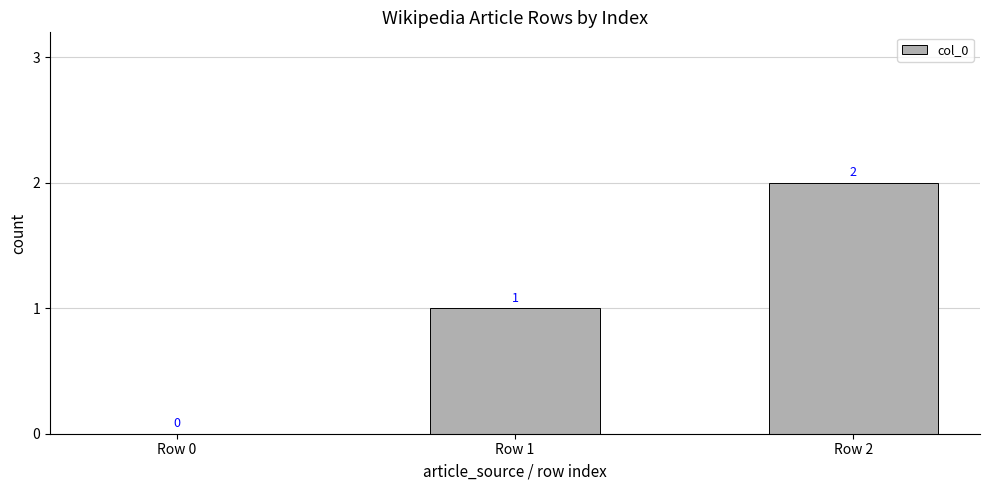

How many positive values are there?

2